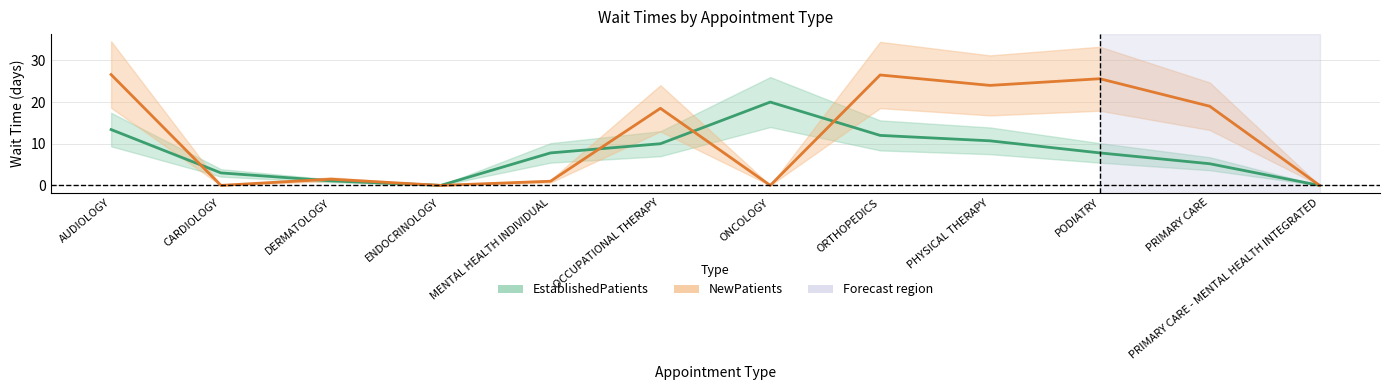

How many series are shown in this chart?

2